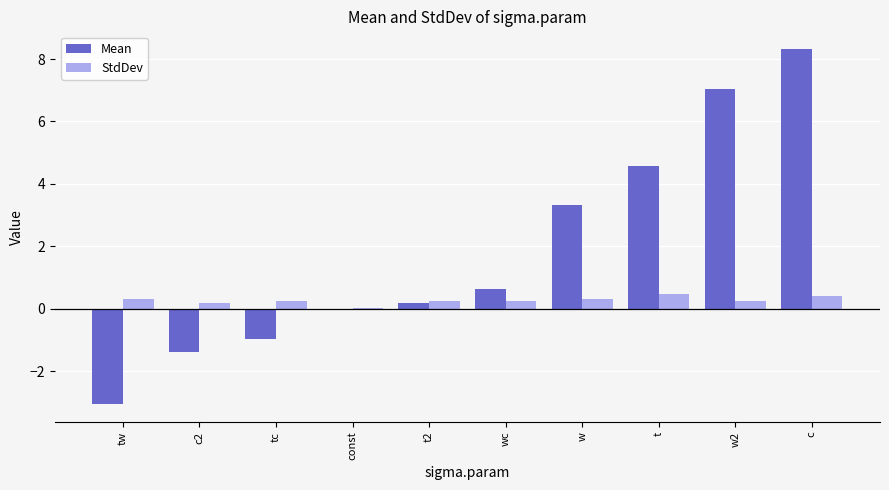

What are all the series names shown in the legend?

Mean, StdDev